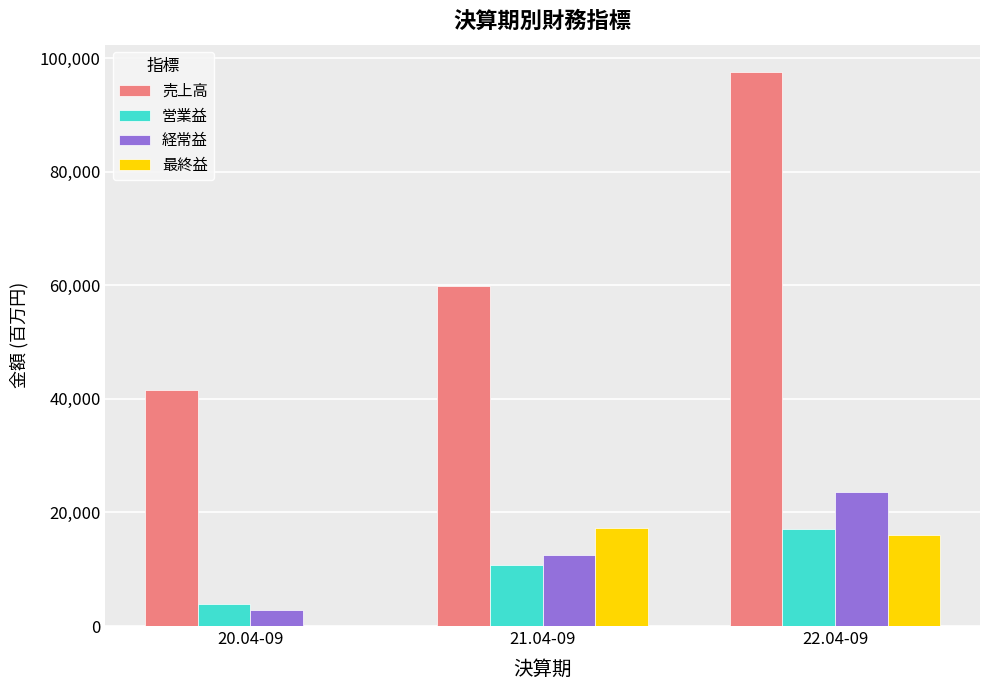

Where is 最終益 nearest to the value 8663?

22.04-09